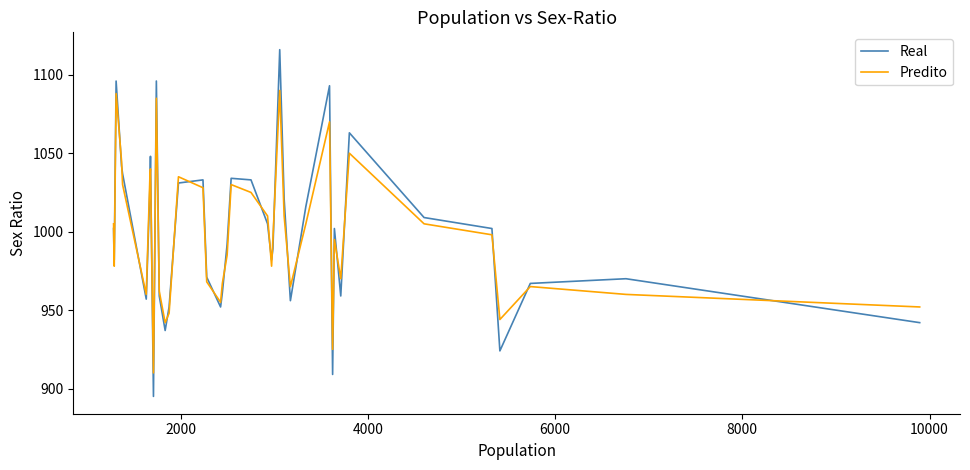

List the series in order of their peak value, highest first.

Real, Predito